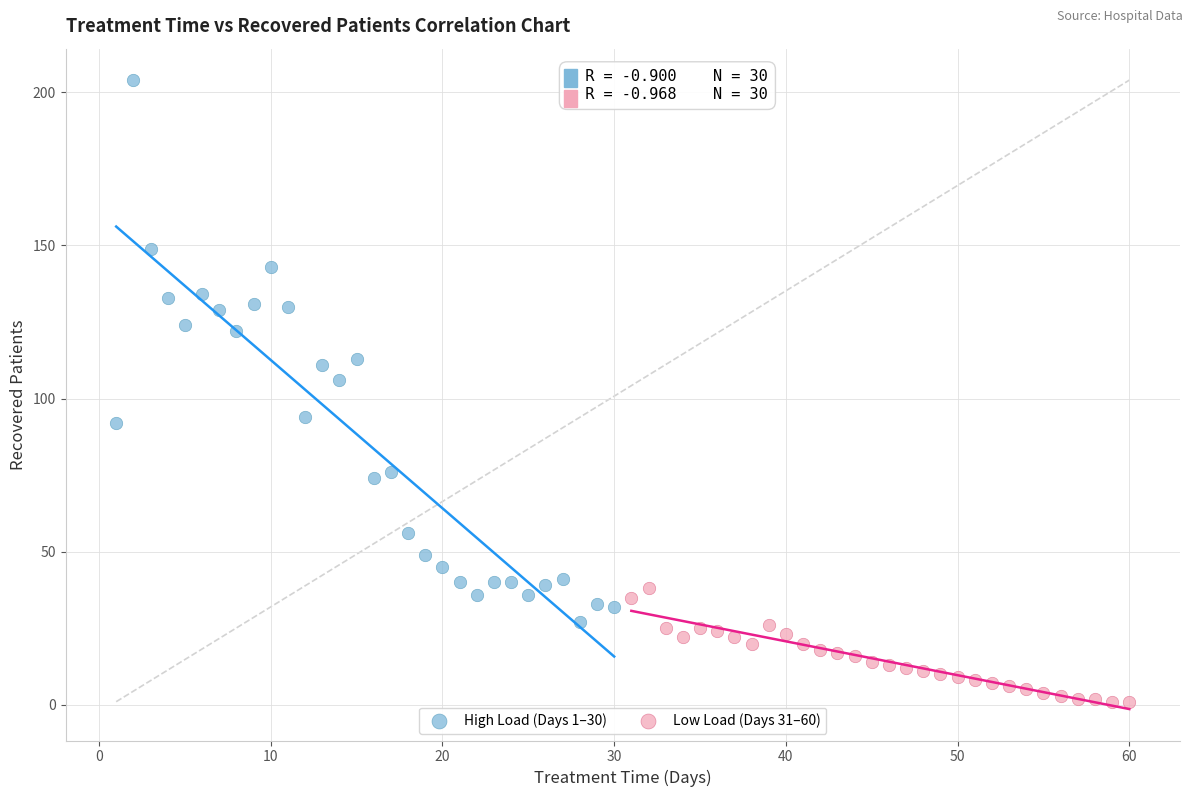

Which series contains the highest Y value?

High Load (Days 1–30)